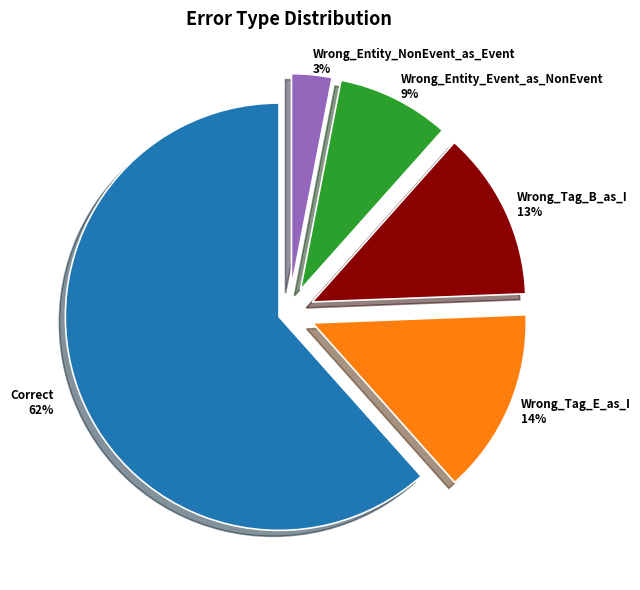

What is the largest slice in the pie chart?

Correct